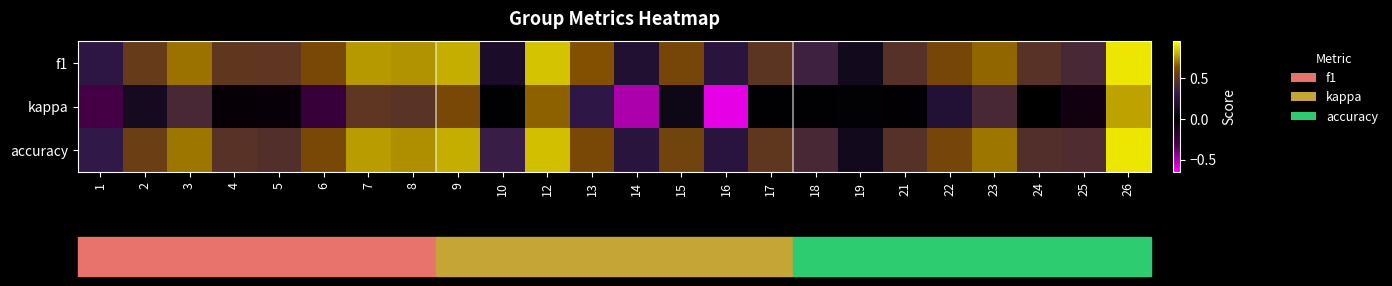

Rank the series at 6 from highest to lowest value.

f1, accuracy, kappa